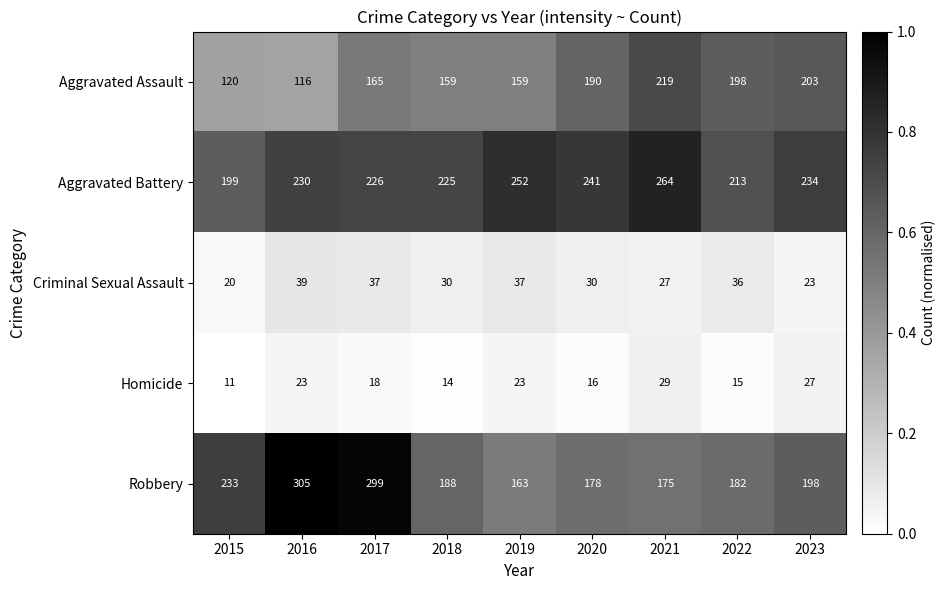

At 2020, list the series in order from smallest to largest.

Homicide, Criminal Sexual Assault, Robbery, Aggravated Assault, Aggravated Battery